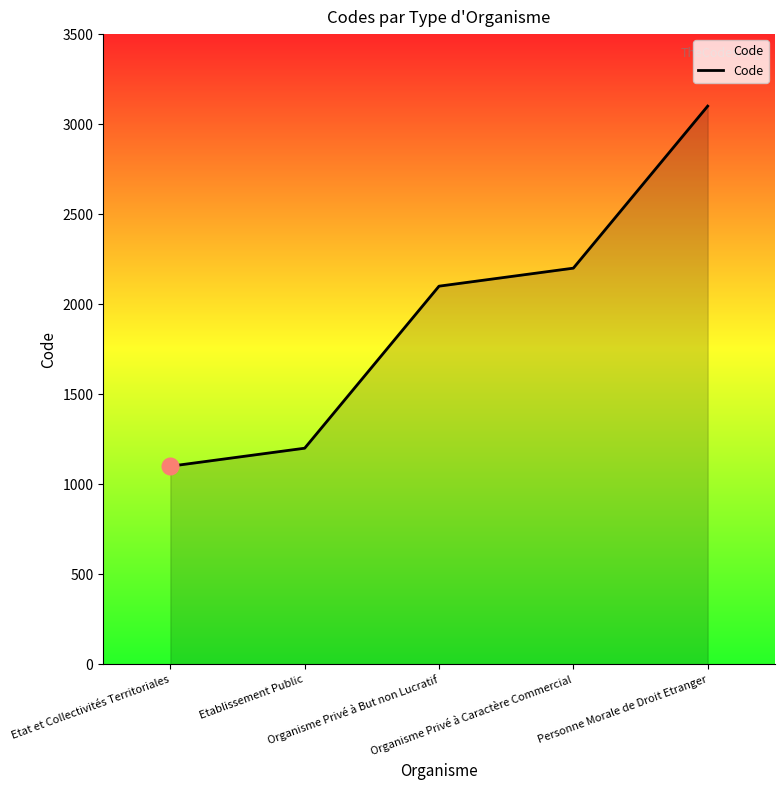

How many lines are shown in the chart?

1